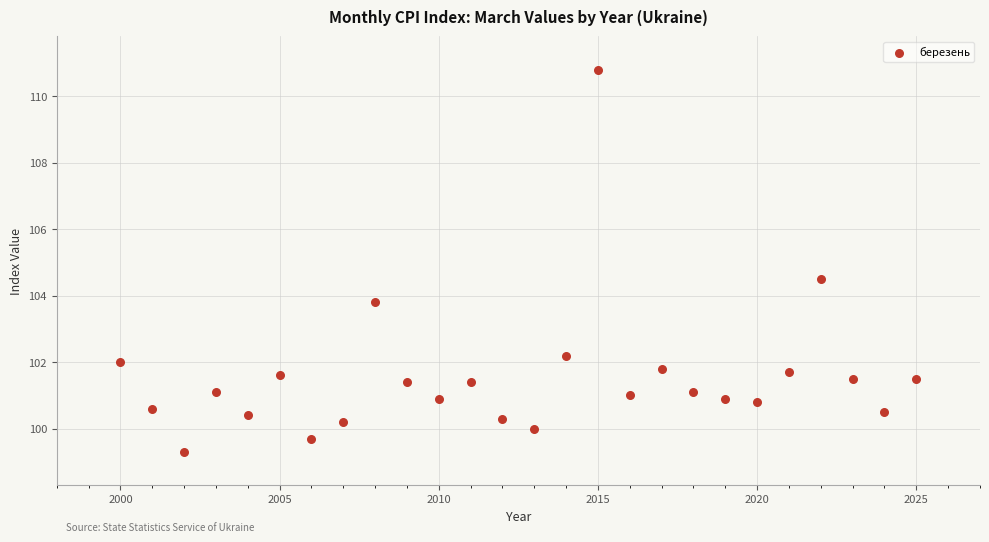

What is the range of X values (max minus min)?

25.0